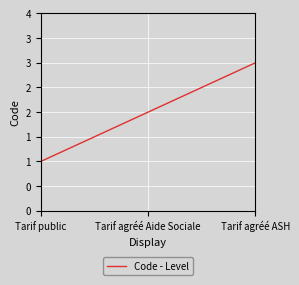

Does the chart have visible grid lines?

Yes